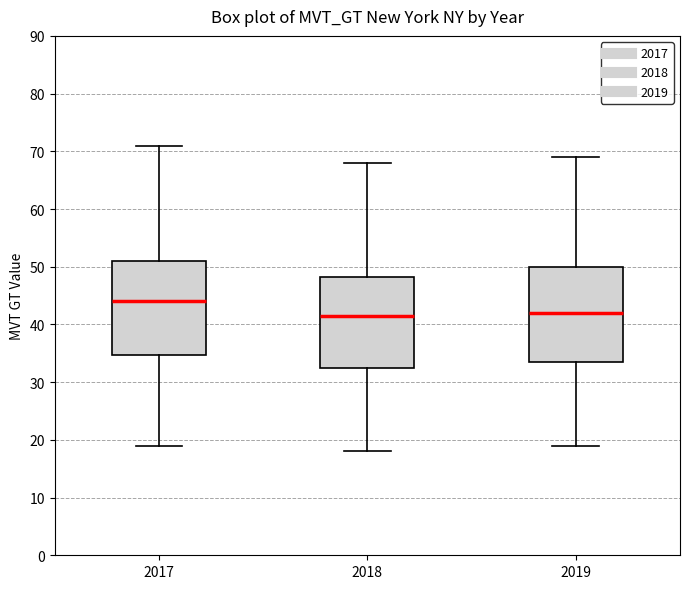

Reading left to right, read every box against the y-axis: the position of its median line, the range the box covers, and the ends of its whiskers. The values are not printed on the chart, so give them approximately, as read against the axis.

2017: median 44, box 35 to 51, whiskers 19 to 71
2018: median 42, box 33 to 48, whiskers 18 to 68
2019: median 42, box 34 to 50, whiskers 19 to 69